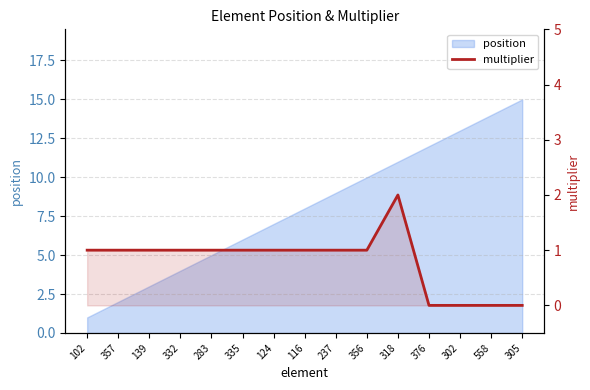

Reading left to right, extract all data points from this chart.

102=1	357=1	139=1	332=1	283=1	335=1	124=1	116=1	237=1	356=1	318=2	376=0	302=0	558=0	305=0